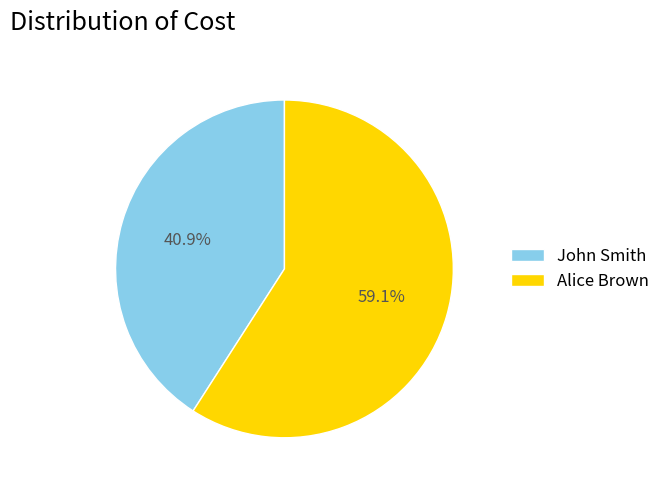

To the nearest percent, what portion does John Smith represent?

41%